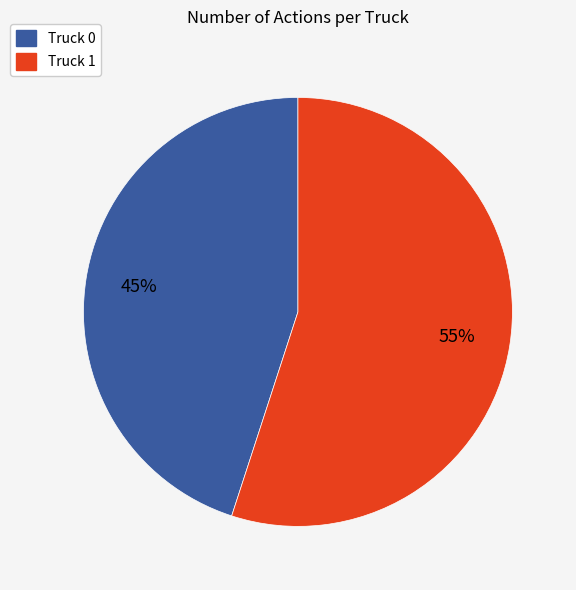

Which has a higher value, Truck 0 or Truck 1?

Truck 1